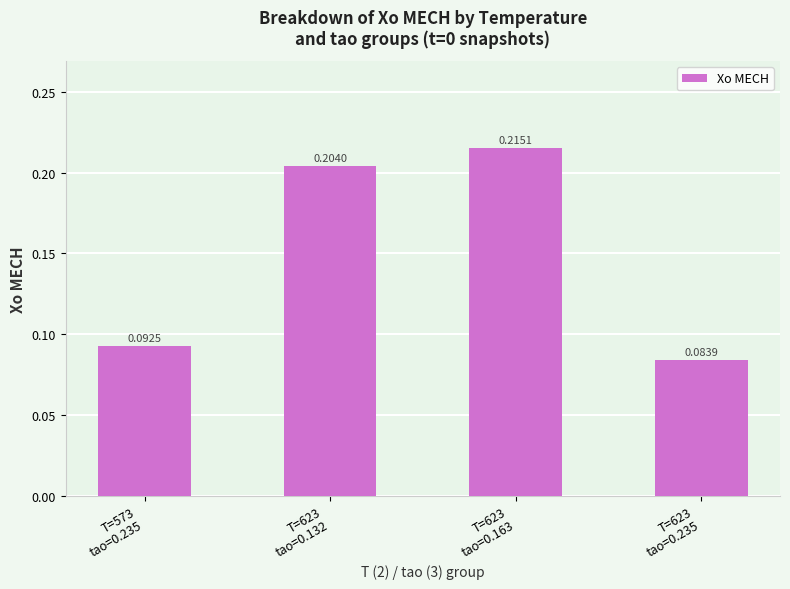

The chart shows a value of 0.1 at T=623
tao=0.132. True or false?

False